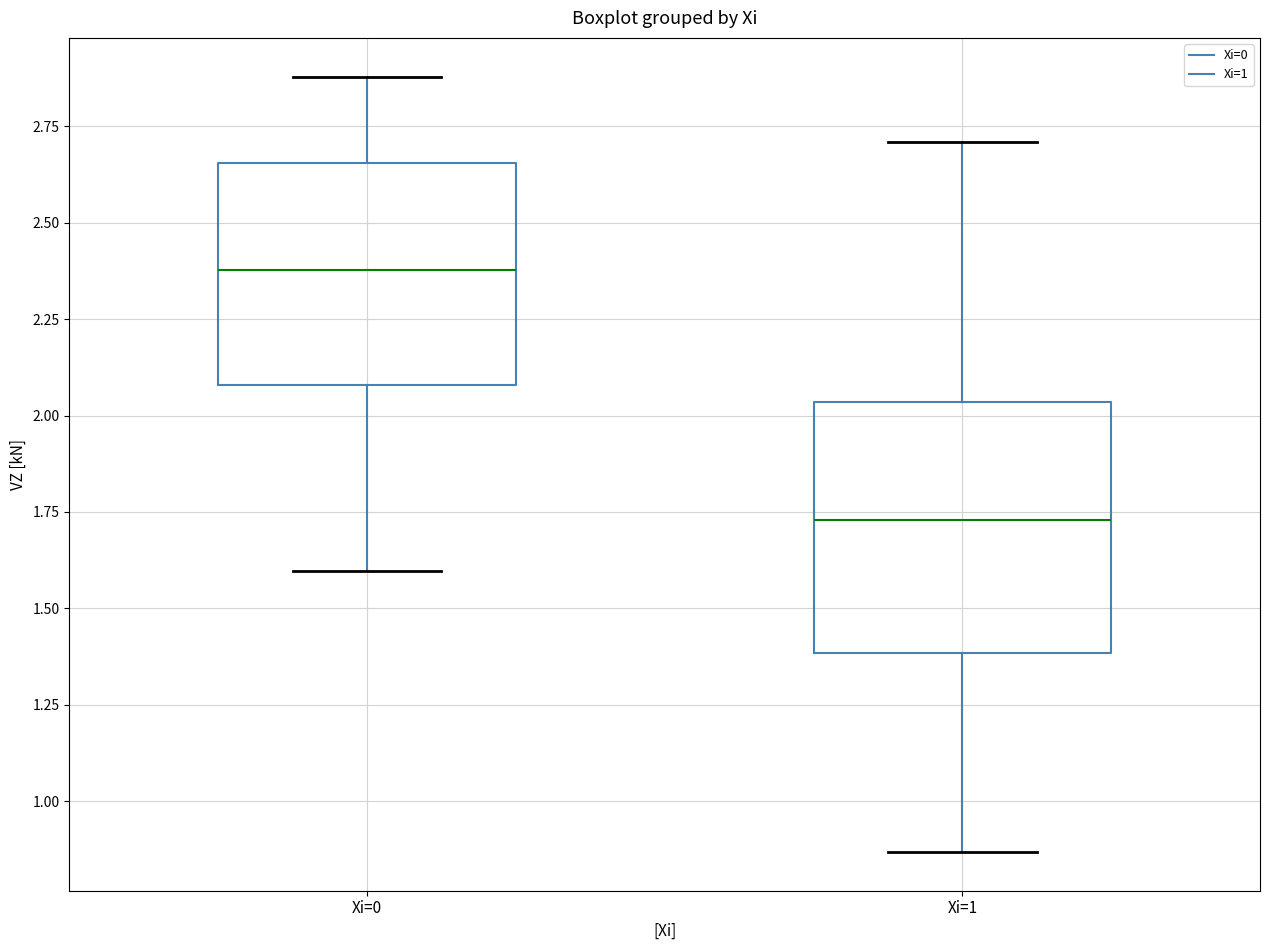

Comparing the boxes themselves (not the whiskers), which one is the tallest?

Xi=1